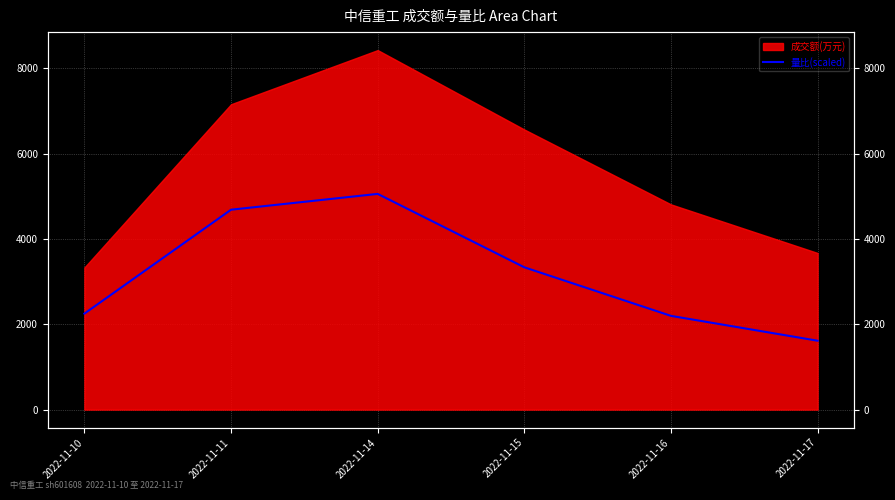

How many interior local peaks (higher than both neighbors) does the data have?

1